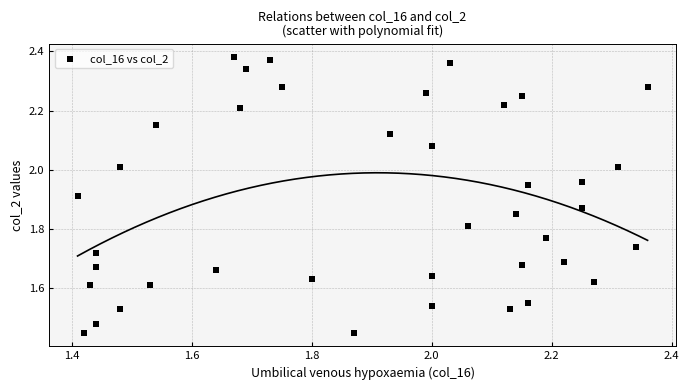

What is the range of X values (max minus min)?

0.9